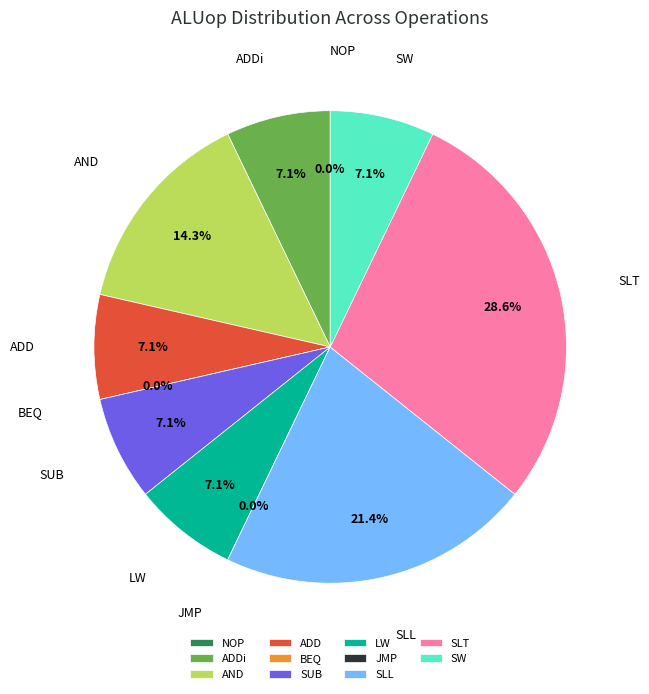

True or false: JMP accounts for 1% of the total.

False